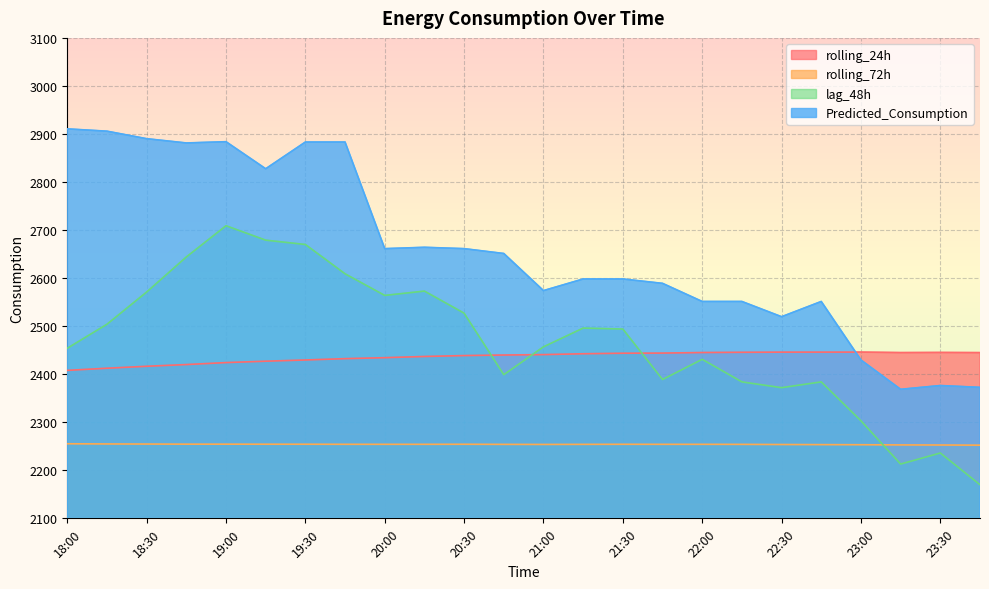

What is the sum of the Predicted_Consumption values at 19:30 and 18:00?

5793.9